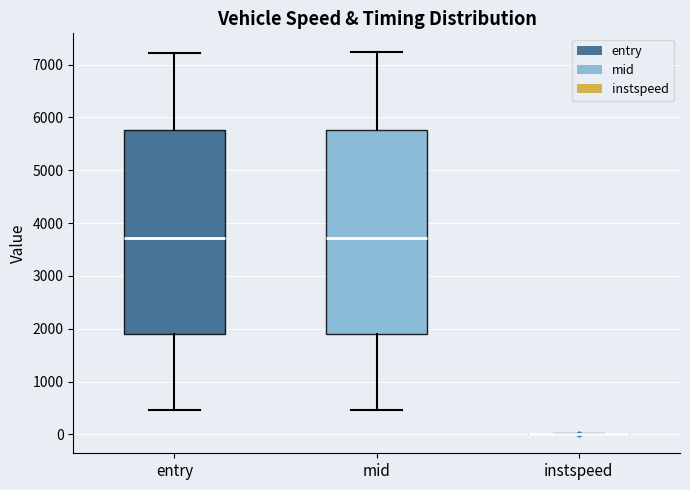

Reading left to right, read every box against the y-axis: the position of its median line, the range the box covers, and the ends of its whiskers. The values are not printed on the chart, so give them approximately, as read against the axis.

entry: median 3700, box 1900 to 5800, whiskers 500 to 7200
mid: median 3700, box 1900 to 5800, whiskers 500 to 7200
instspeed: box collapsed to a line at 0, whiskers 0 to 0